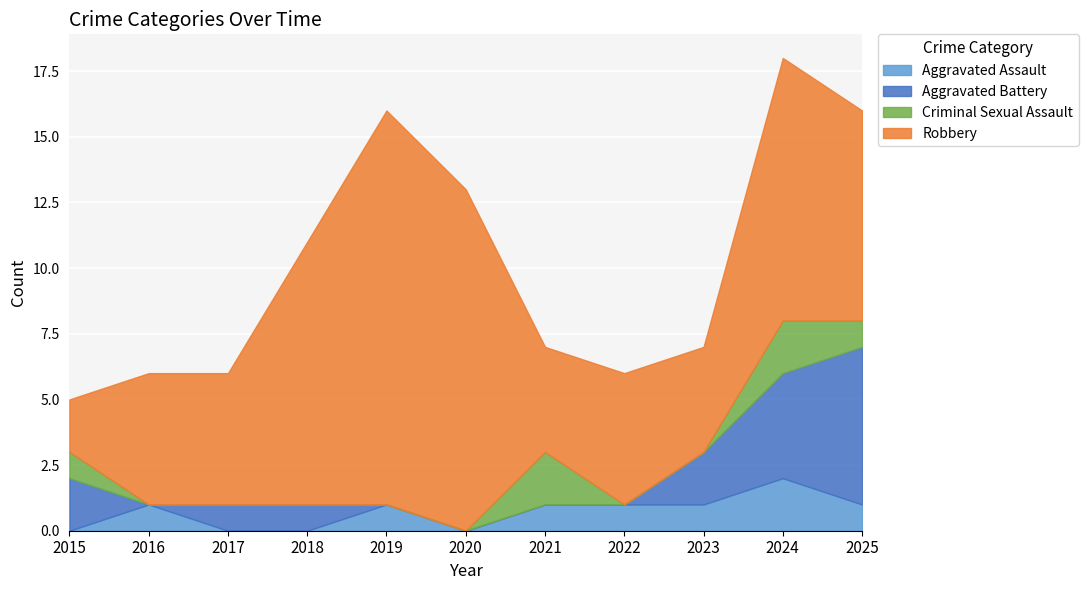

Where is Aggravated Assault nearest to the value 1?

2016